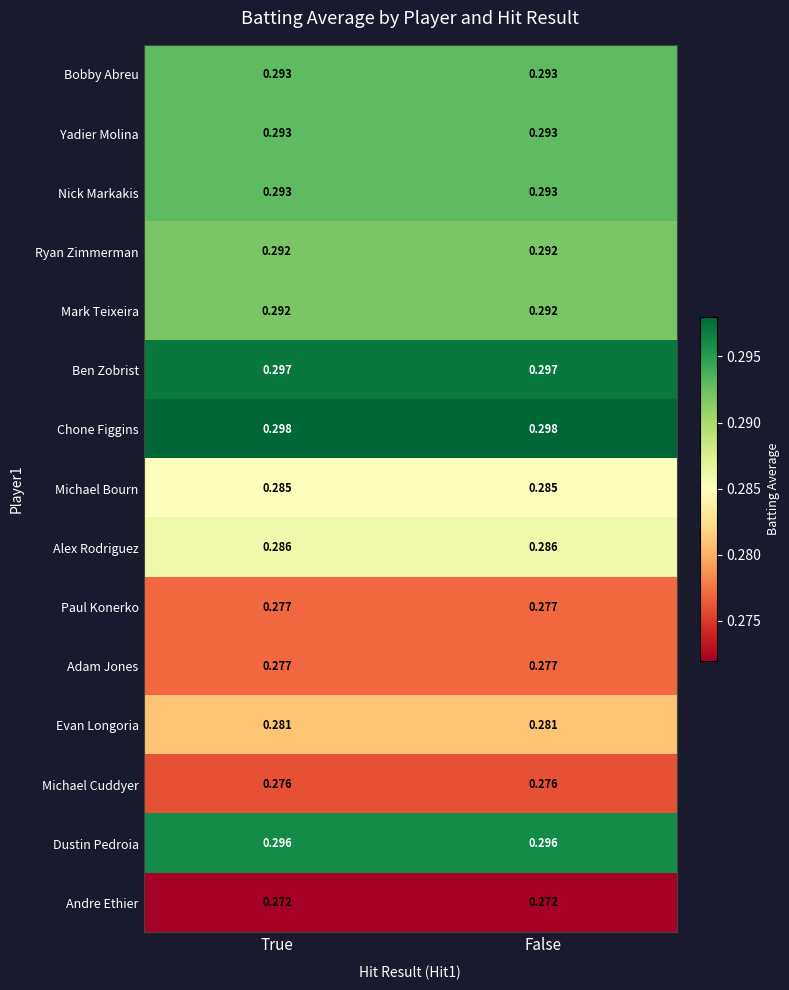

Which series has the largest total across all categories?

Chone Figgins